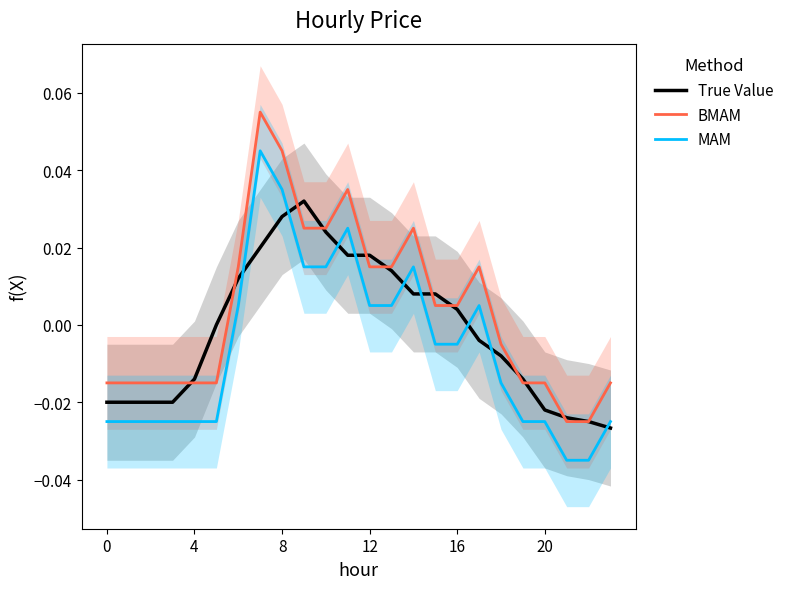

True or false: MAM and BMAM intersect in this chart.

False